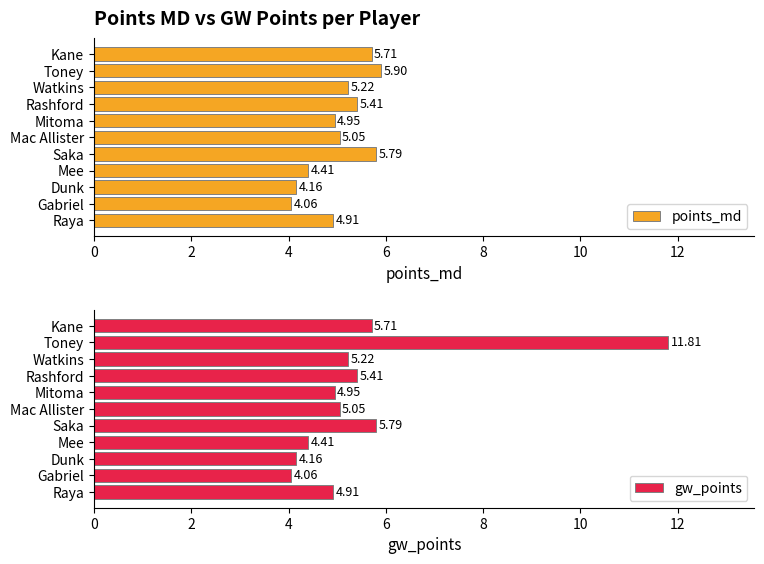

Rank the categories by points_md value from highest to lowest.

Toney, Saka, Kane, Rashford, Watkins, Mac Allister, Mitoma, Raya, Mee, Dunk, Gabriel